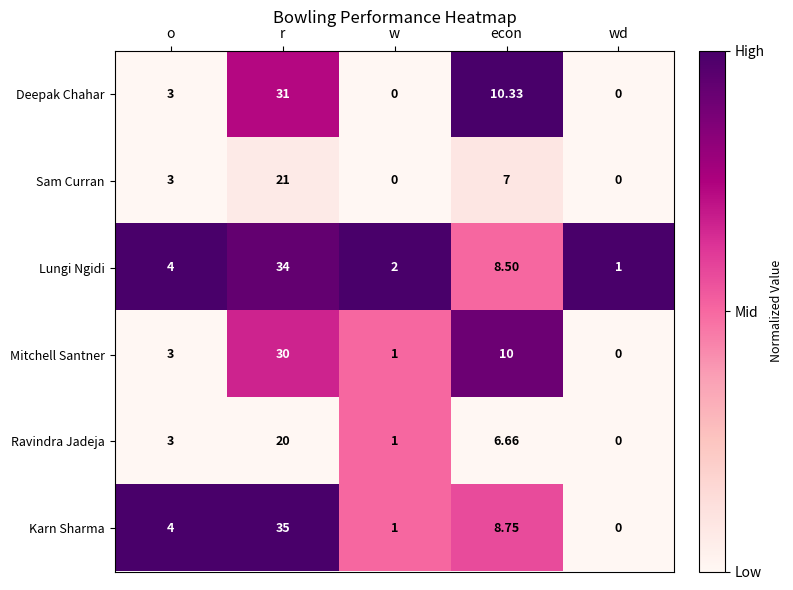

Which series changed the most between econ and wd?

Deepak Chahar